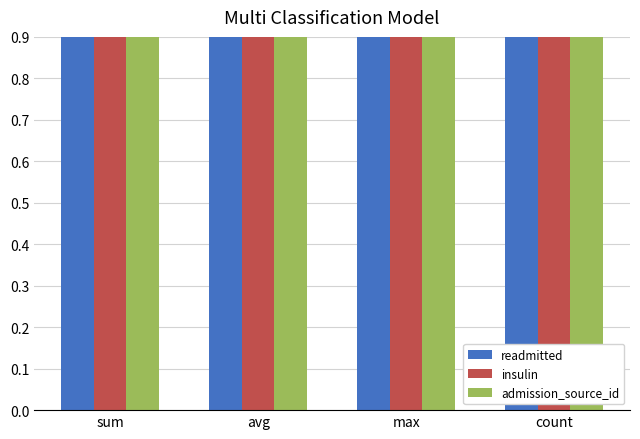

What is the label of the 4th bar from the right?

sum